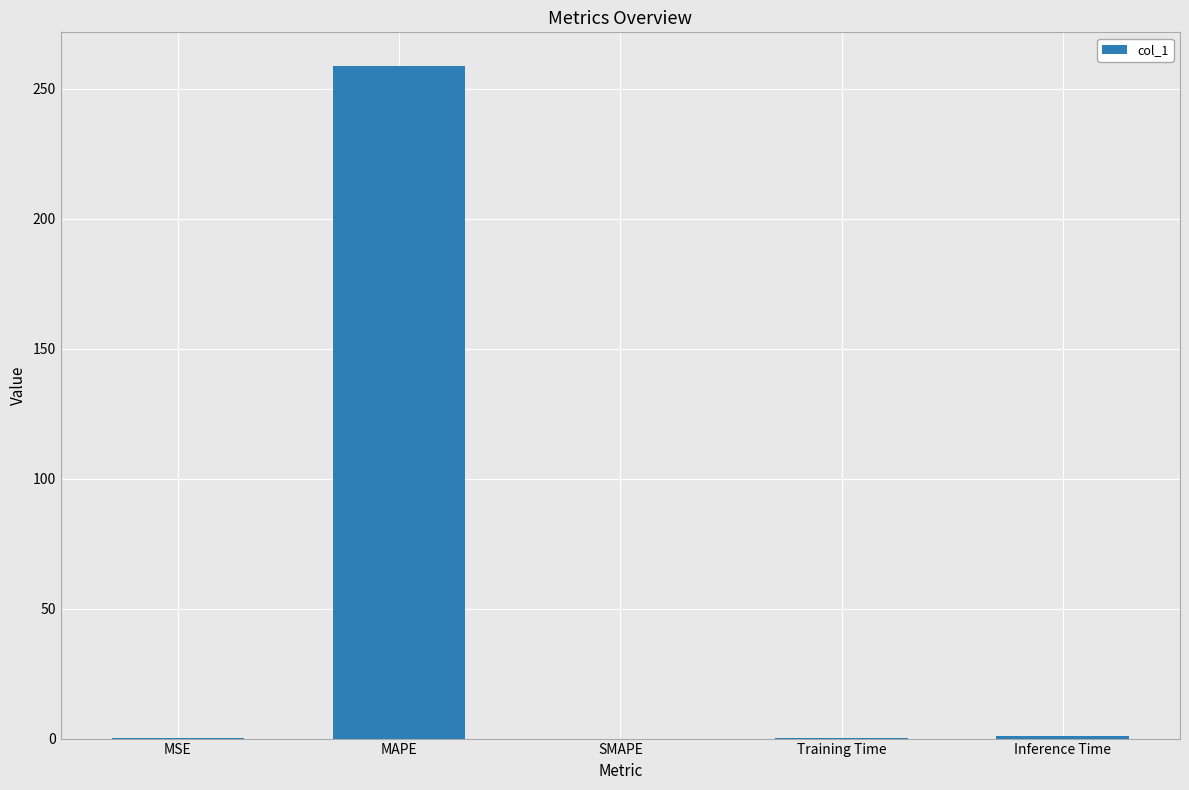

What is the change in value from SMAPE to Training Time?

+0.1